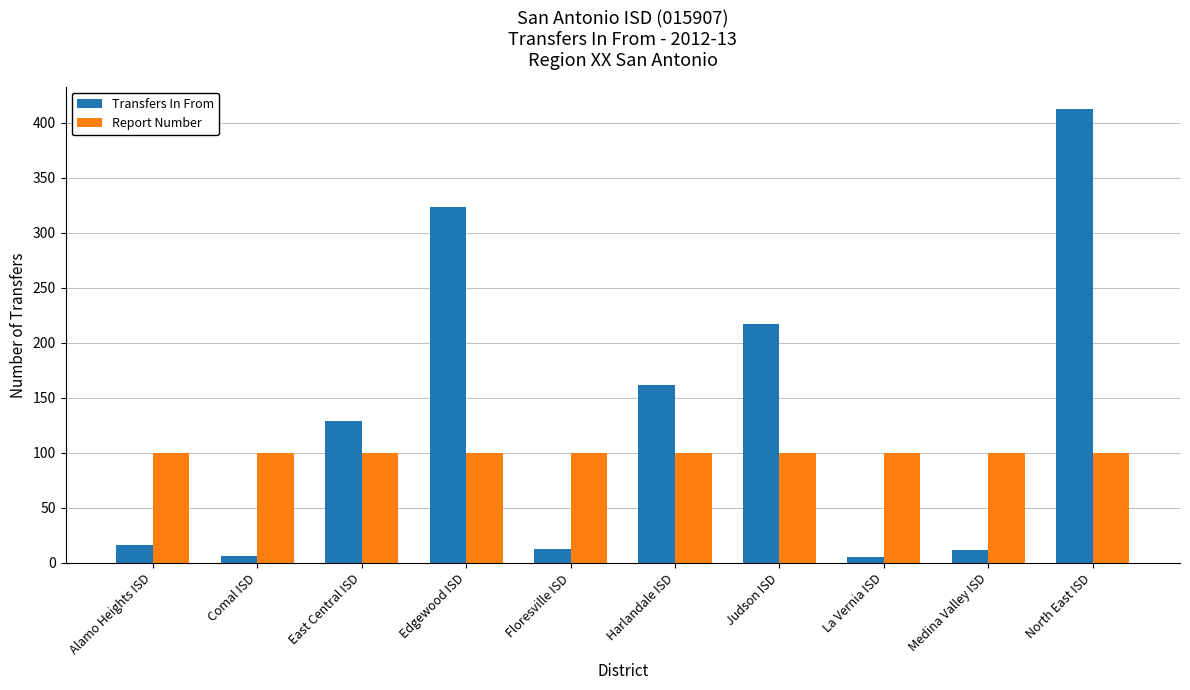

What is the spread (max minus min) of values at Alamo Heights ISD?

84